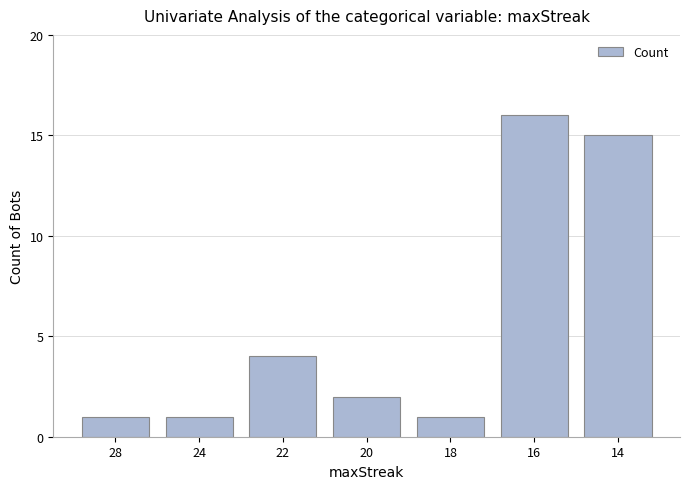

The chart shows a value of 2 at 20. True or false?

True